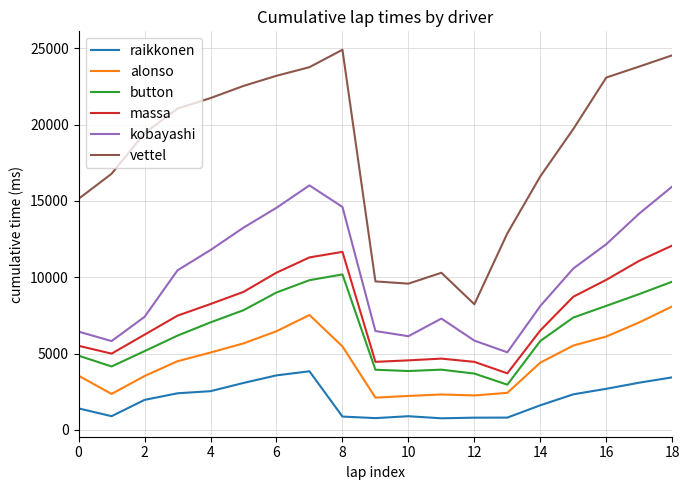

What is the smallest value displayed?

760